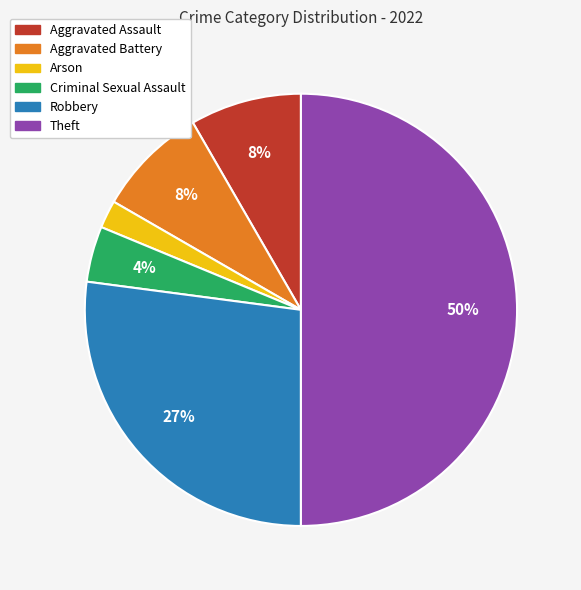

Combined, do Aggravated Assault and Aggravated Battery account for over 50%?

No